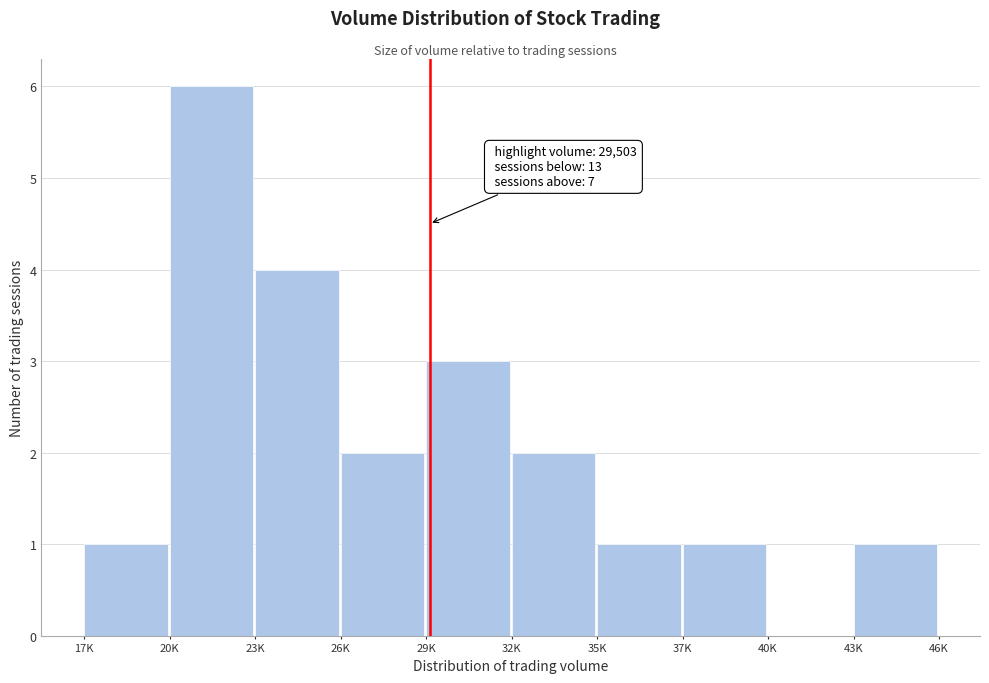

Reading right to left, list all the values displayed in this chart.

43K=1	40K=0	37K=1	35K=1	32K=2	29K=3	26K=2	23K=4	20K=6	17K=1